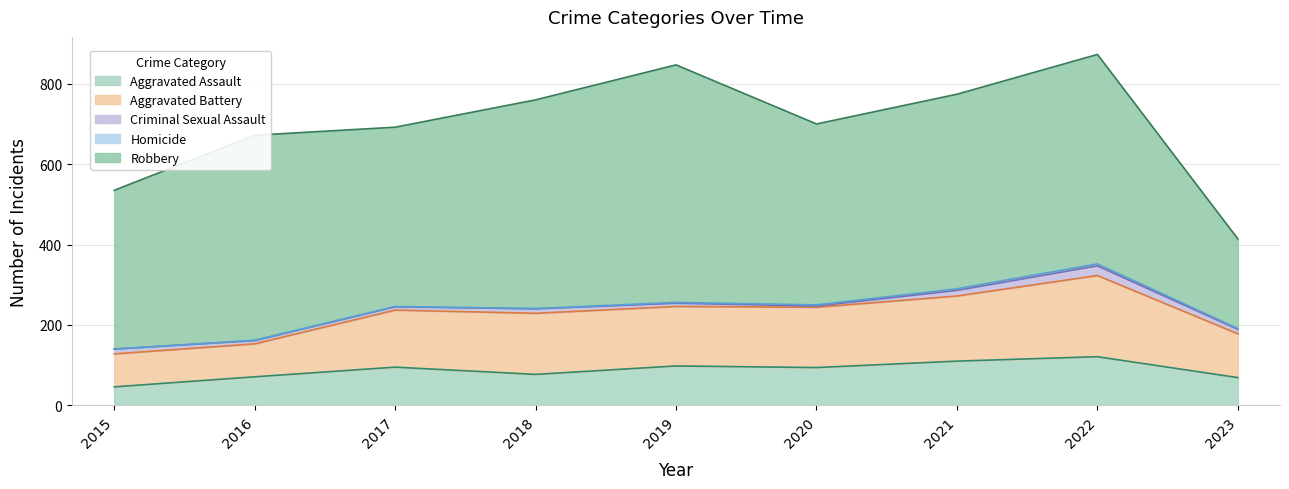

True or false: Aggravated Assault and Robbery intersect in this chart.

False